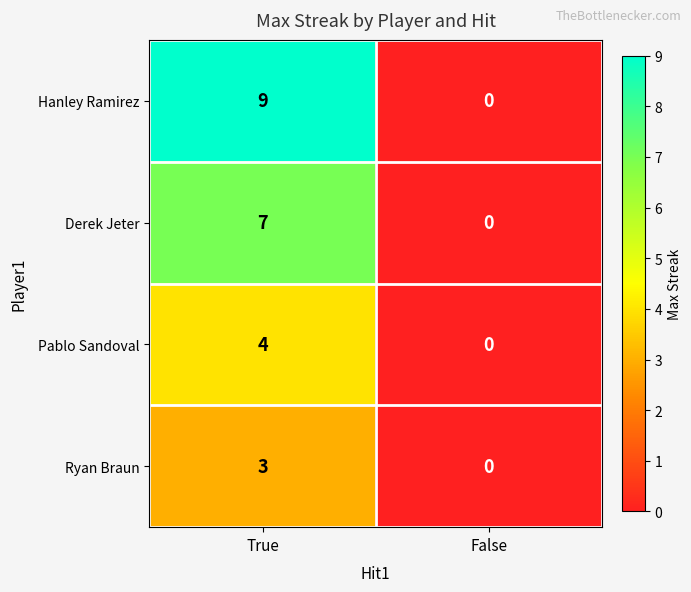

At which label is Ryan Braun closest to 1?

False